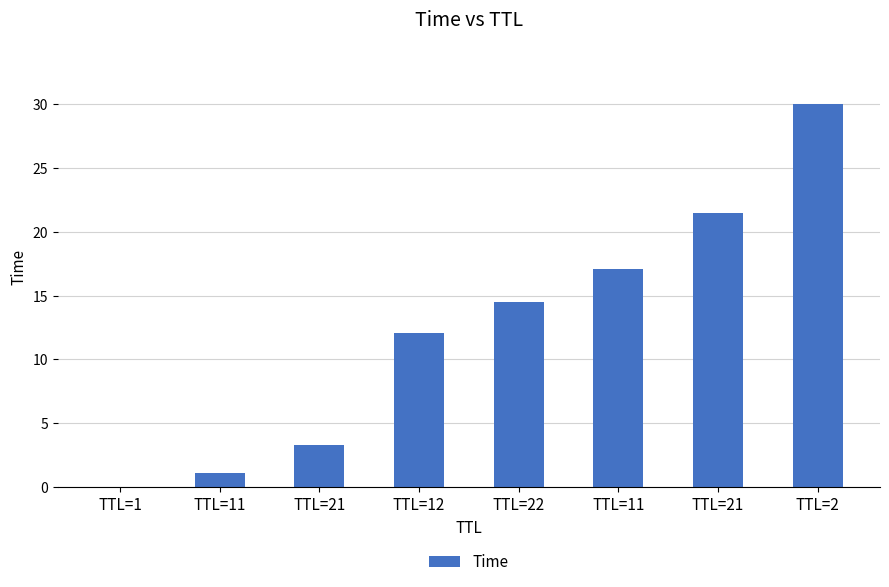

What is the label of the 6th bar from the right?

TTL=21